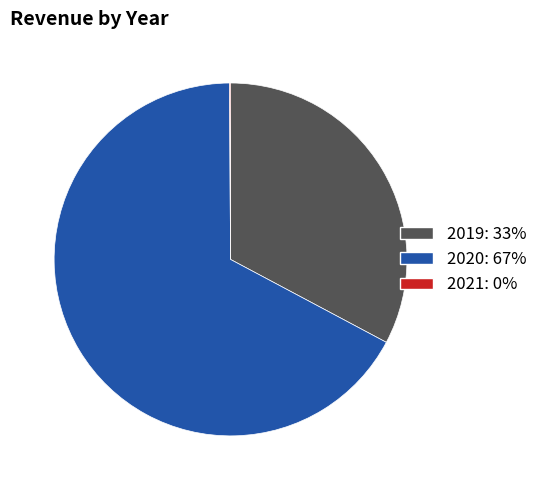

Which category accounts for the majority?

2020